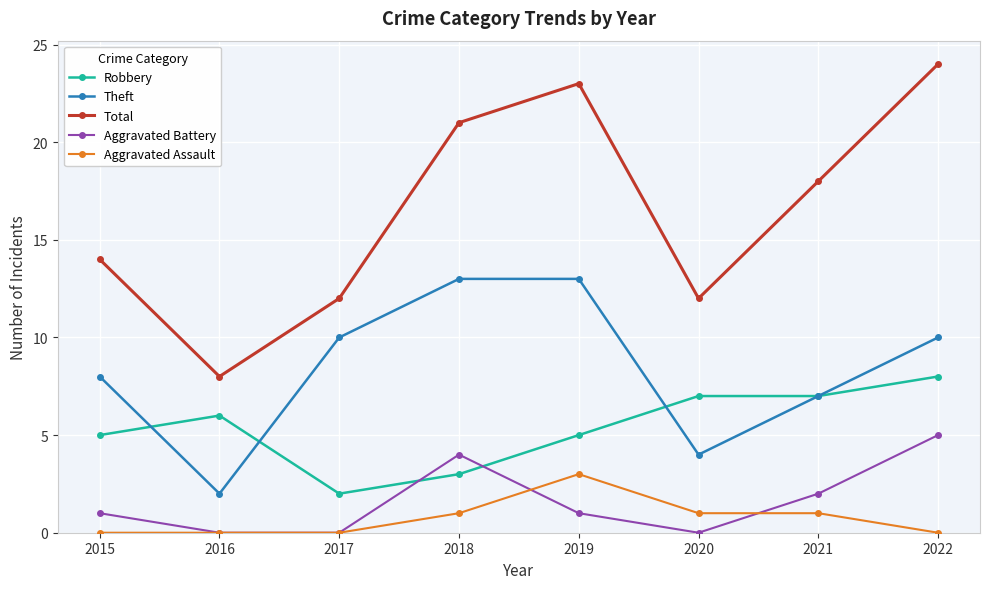

Between 2017 and 2019, which series saw the biggest shift?

Total